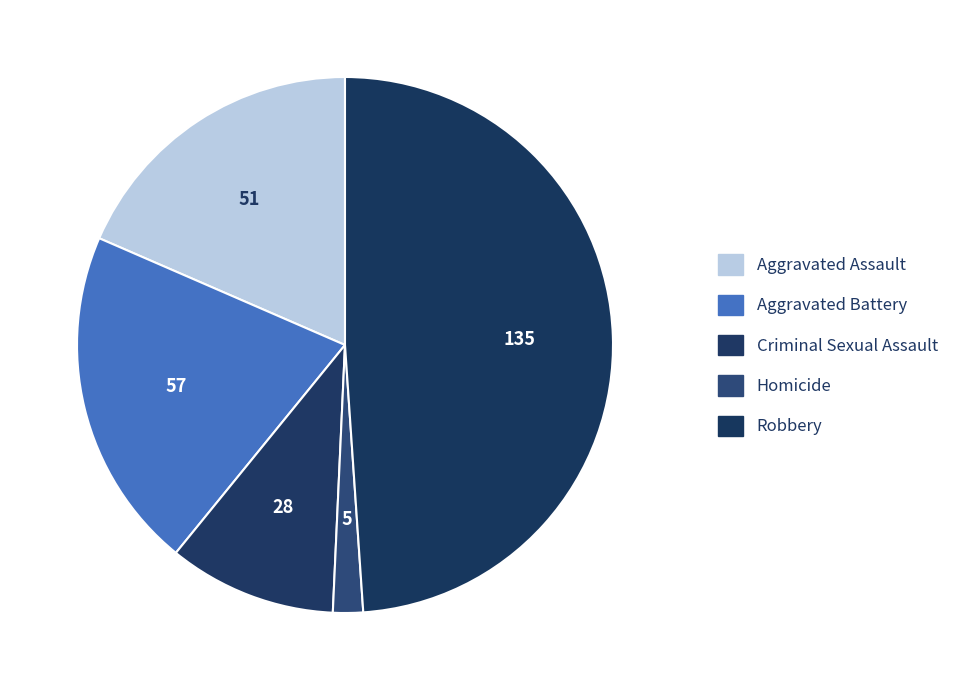

How many slices are in this pie chart?

5